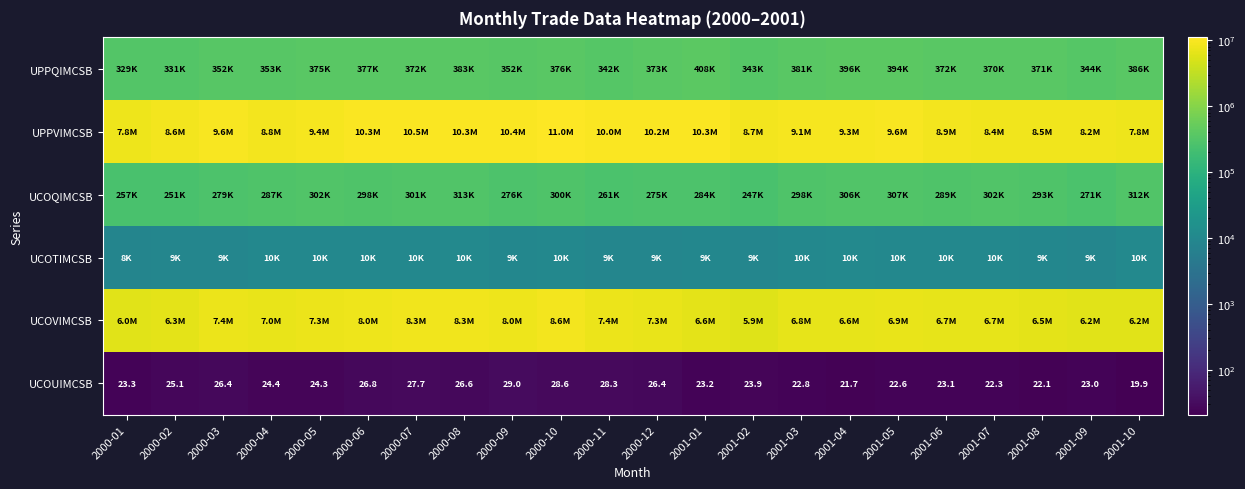

What is the spread (max minus min) of values at 2001-07?

8437787.7